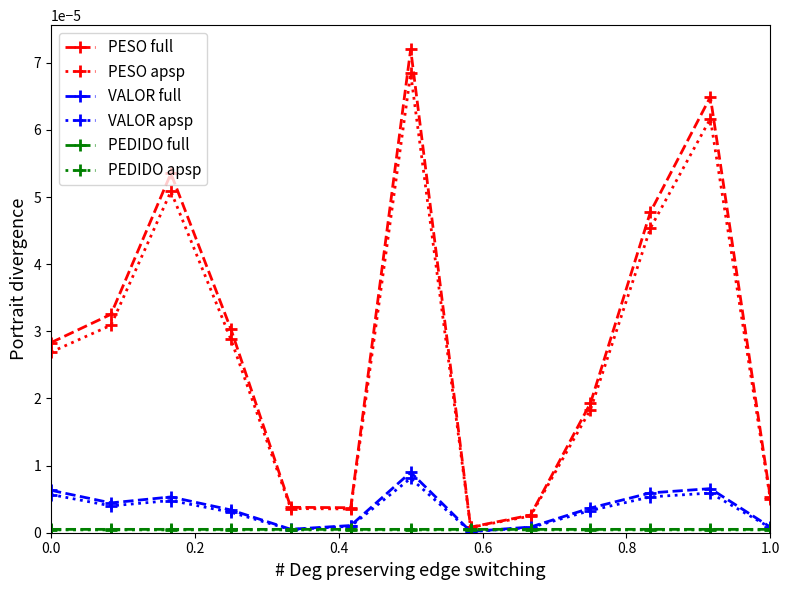

True or false: PESO apsp has more than 0 points higher than both neighbors.

True